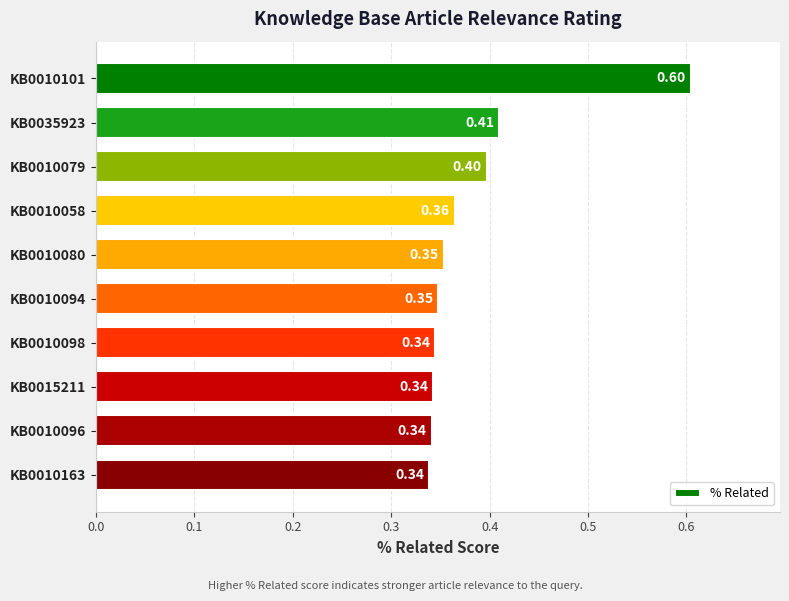

What is the greatest value displayed?

0.6